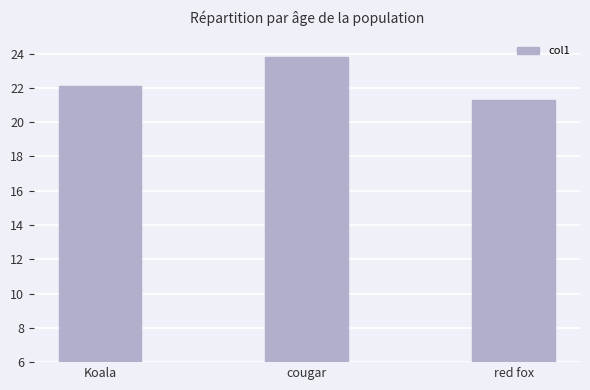

What is the sum of the values at red fox and Koala?

43.4